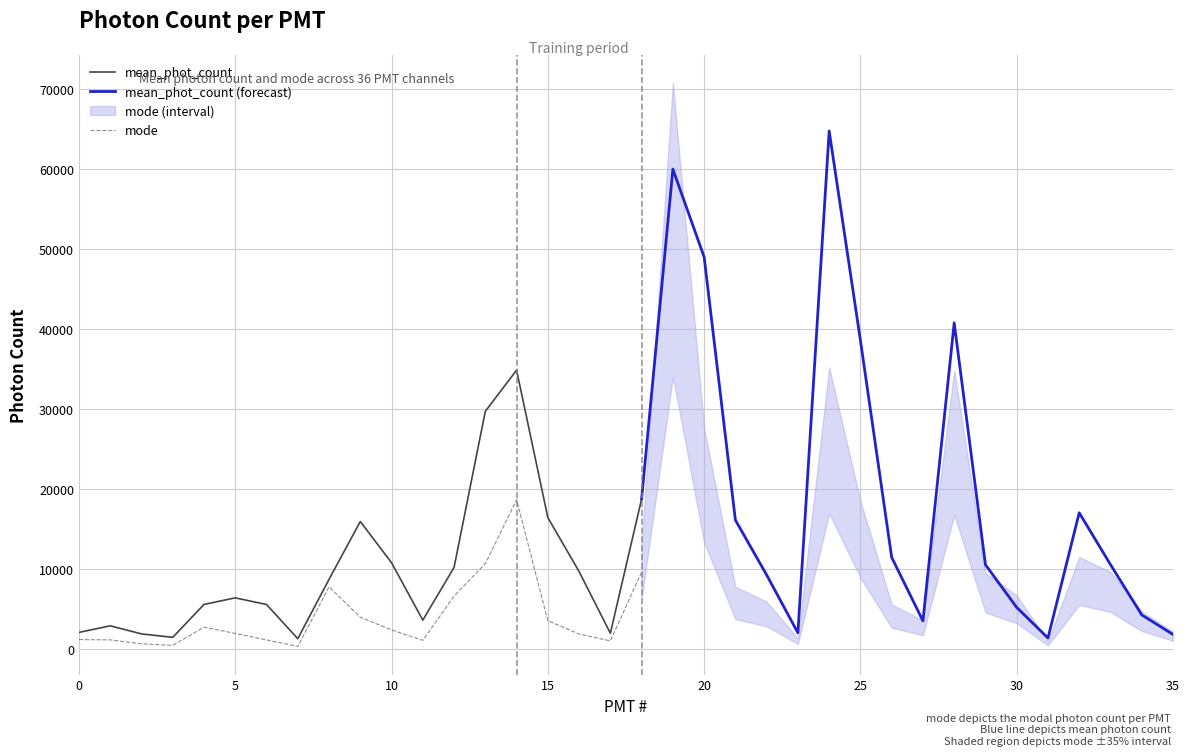

At 3, list the series in order from smallest to largest.

mode, mean_phot_count